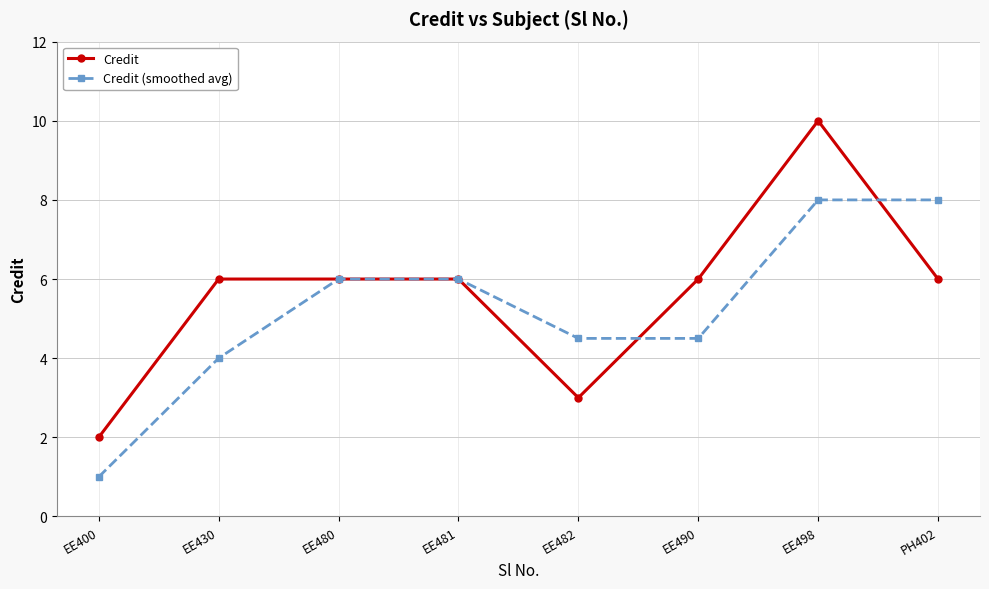

What is the approximate value of Credit at PH402?

6.0